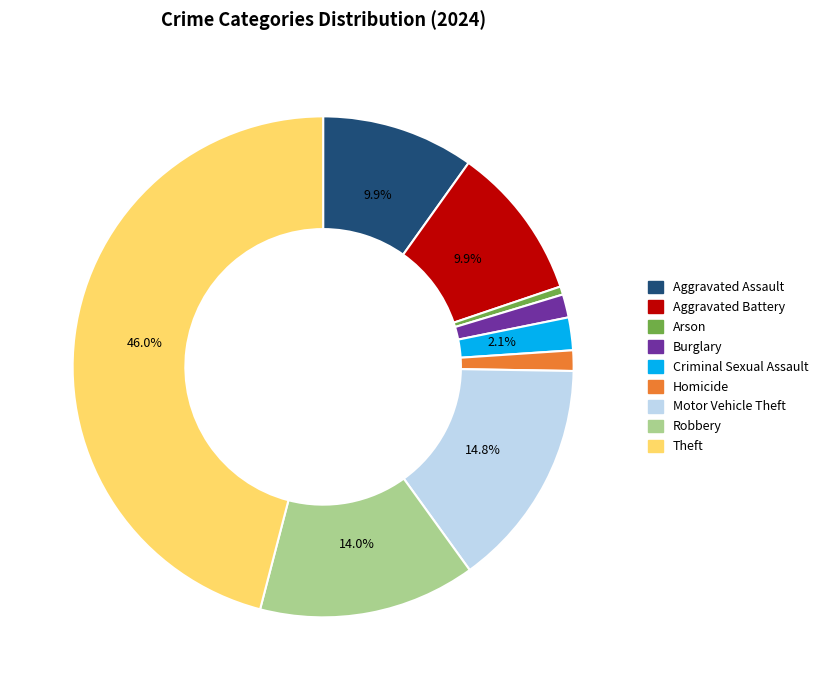

To the nearest percent, what percentage of the pie is Theft?

46%